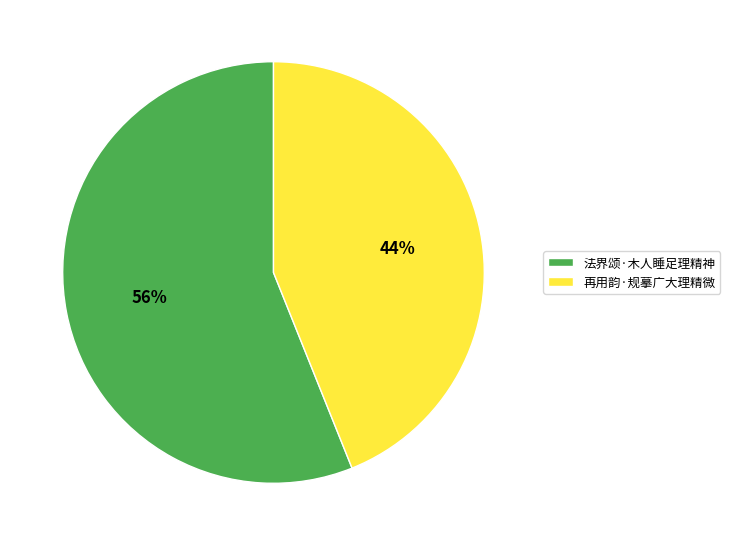

Combined, do 再用韵·规摹广大理精微 and 法界颂·木人睡足理精神 account for over 50%?

Yes